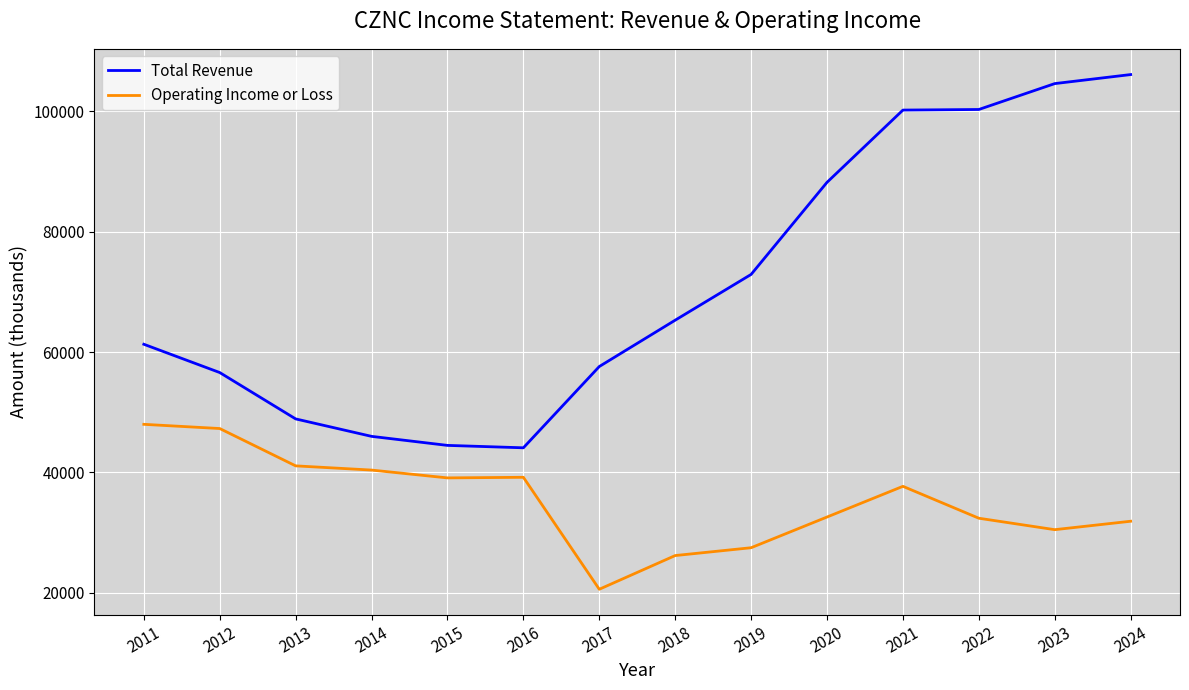

At 2017, list the series in order from largest to smallest.

Total Revenue, Operating Income or Loss